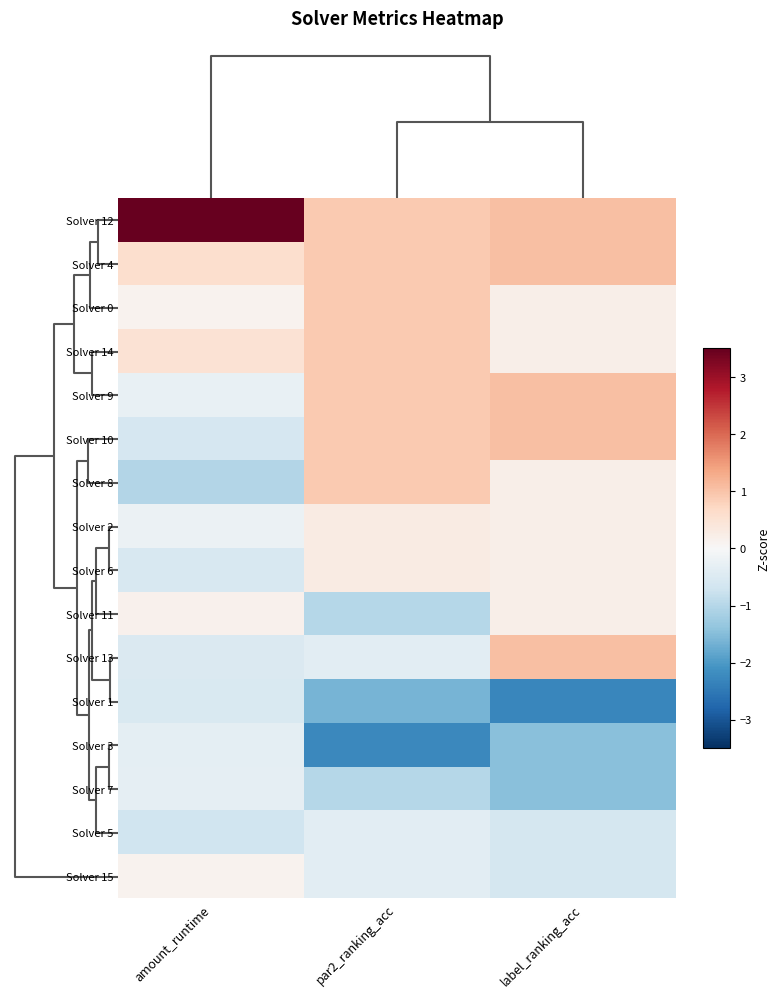

How many distinct data groups are displayed?

16